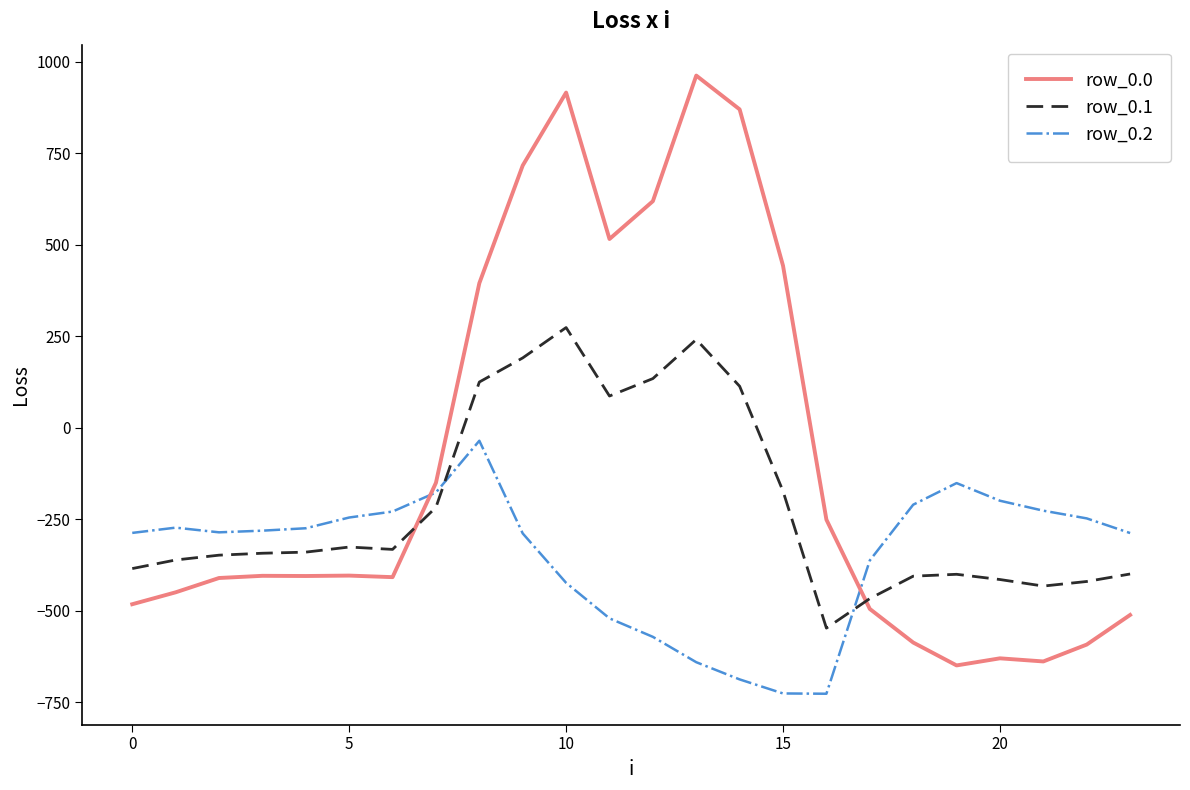

Rank the series by their average value, from lowest to highest.

row_0.2, row_0.1, row_0.0